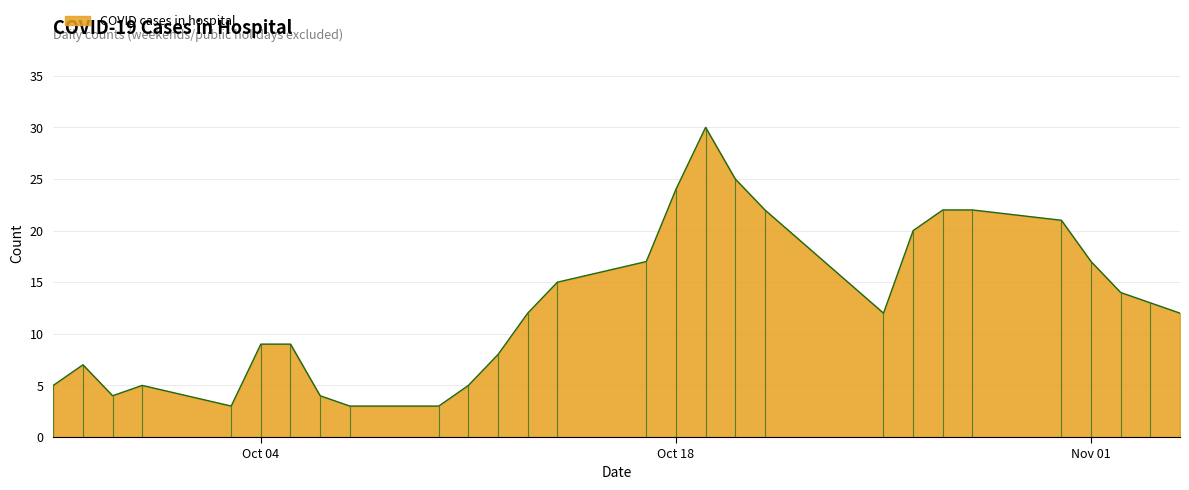

How many lines are shown in the chart?

1